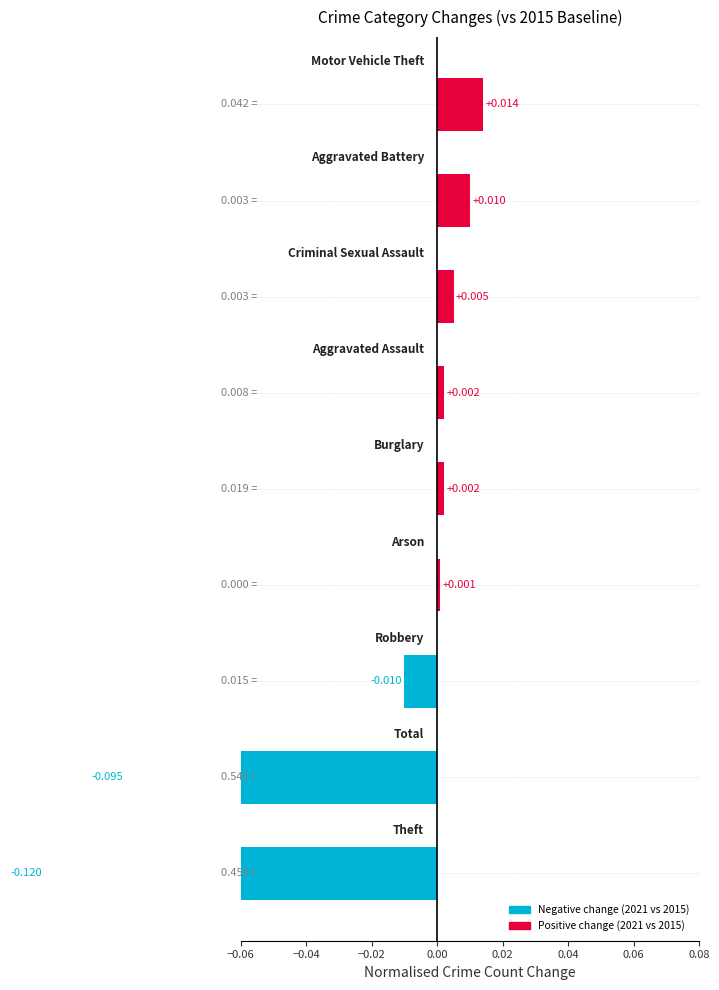

What is the label of the 4th bar from the right?

0.04